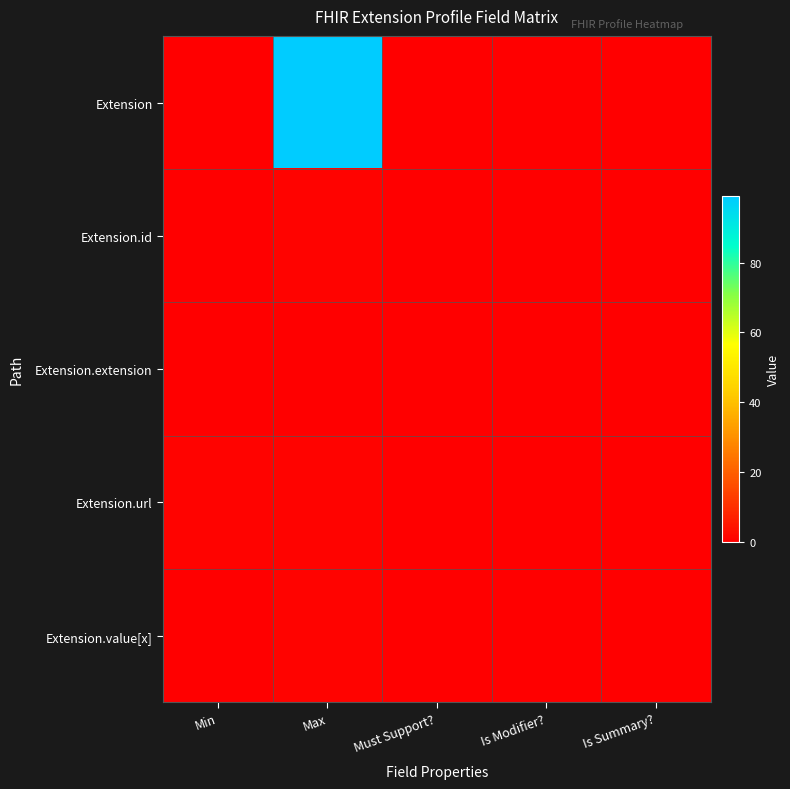

Reading left to right, what are all the values shown in this chart?

Extension: Min=0	Max=99	Must Support?=0	Is Modifier?=0	Is Summary?=0
Extension.id: Min=0	Max=1	Must Support?=0	Is Modifier?=0	Is Summary?=0
Extension.extension: Min=0	Max=0	Must Support?=0	Is Modifier?=0	Is Summary?=0
Extension.url: Min=1	Max=1	Must Support?=0	Is Modifier?=0	Is Summary?=0
Extension.value[x]: Min=0	Max=1	Must Support?=0	Is Modifier?=0	Is Summary?=0